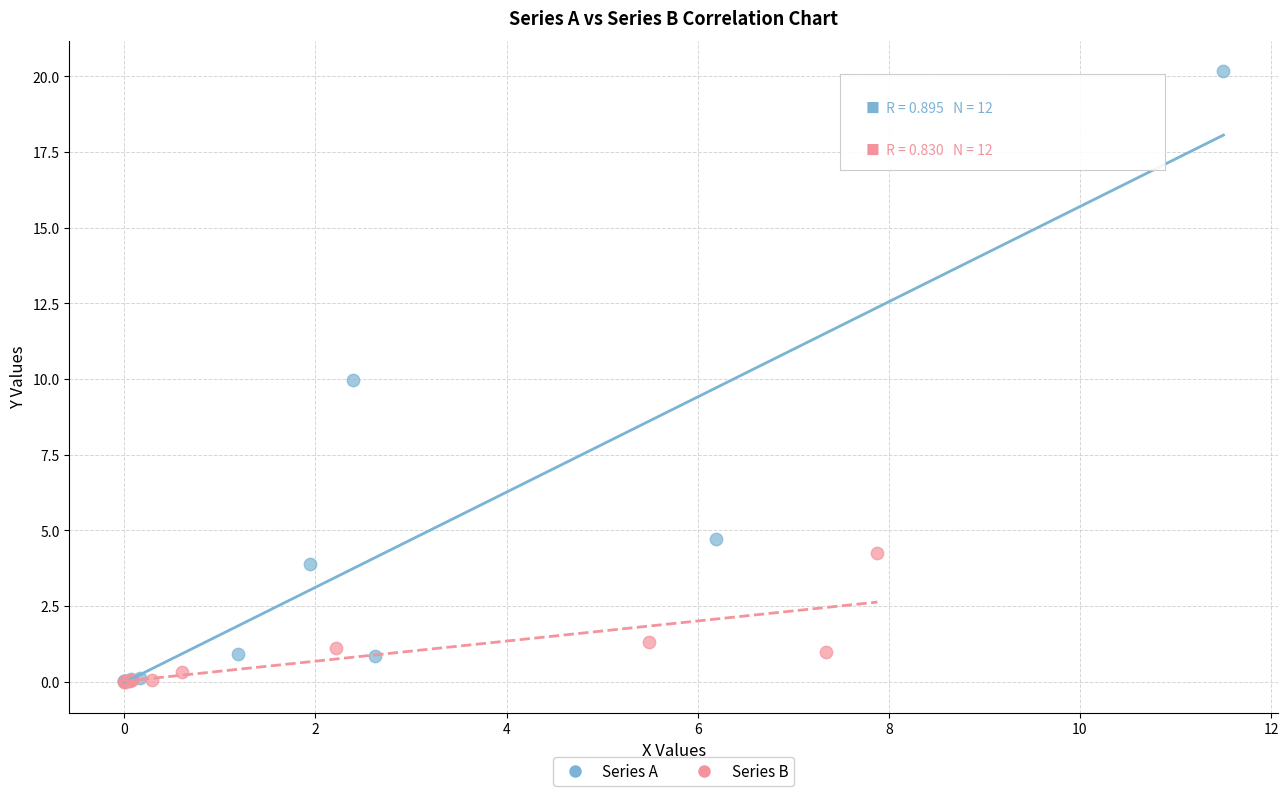

Which series reaches the maximum Y coordinate?

Series A